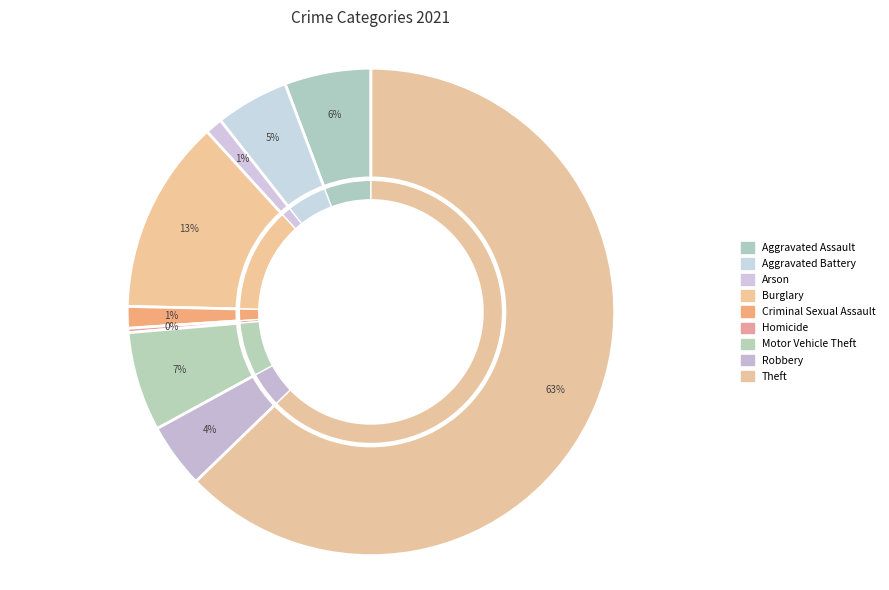

The Aggravated Assault slice represents 6% of the pie. True or false?

True